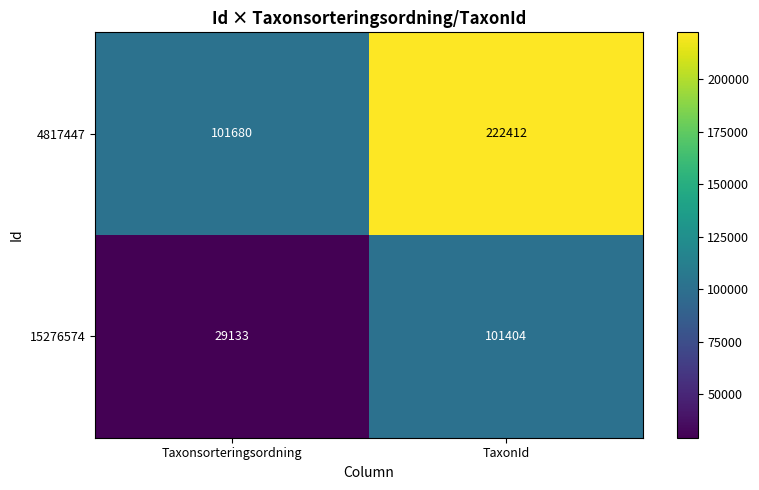

What is the sum of all 15276574 values?

130537